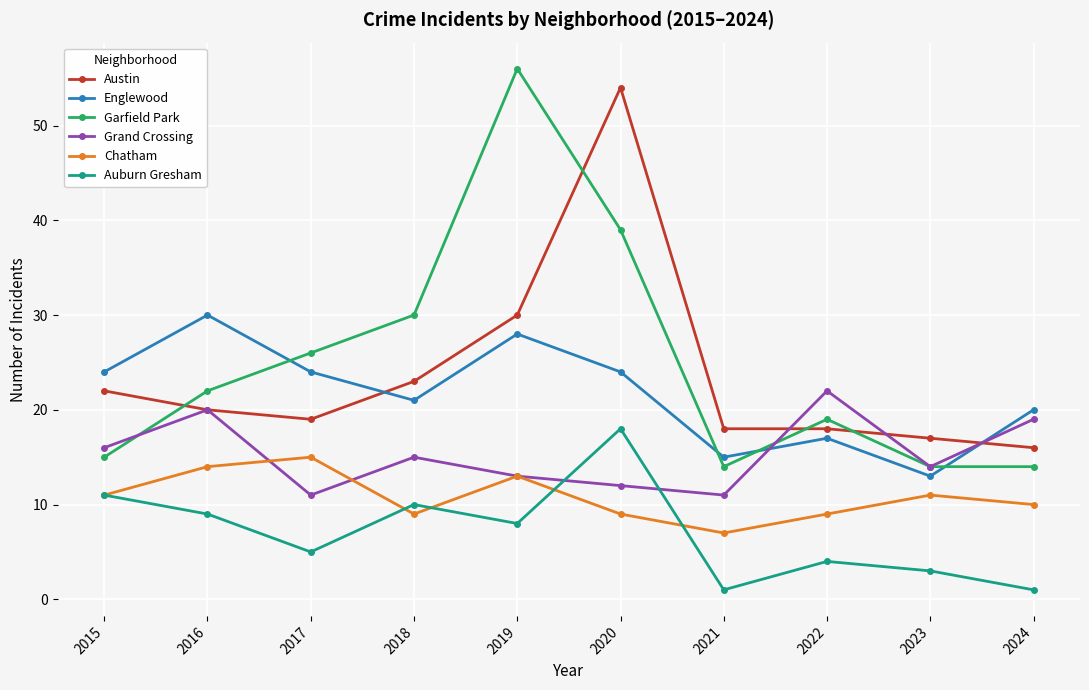

What is the highest value of the Auburn Gresham series?

18